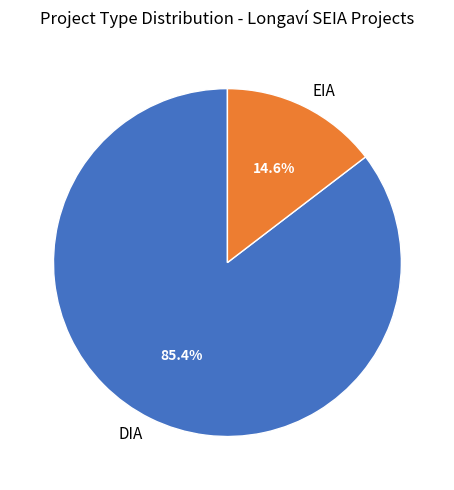

The DIA slice represents 72% of the pie. True or false?

False